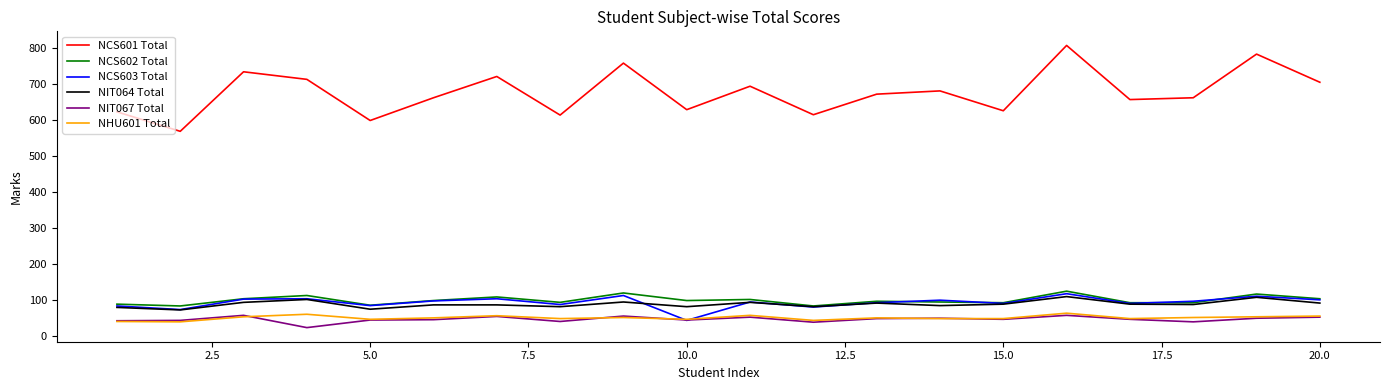

Which series has the largest total across all categories?

NCS601 Total